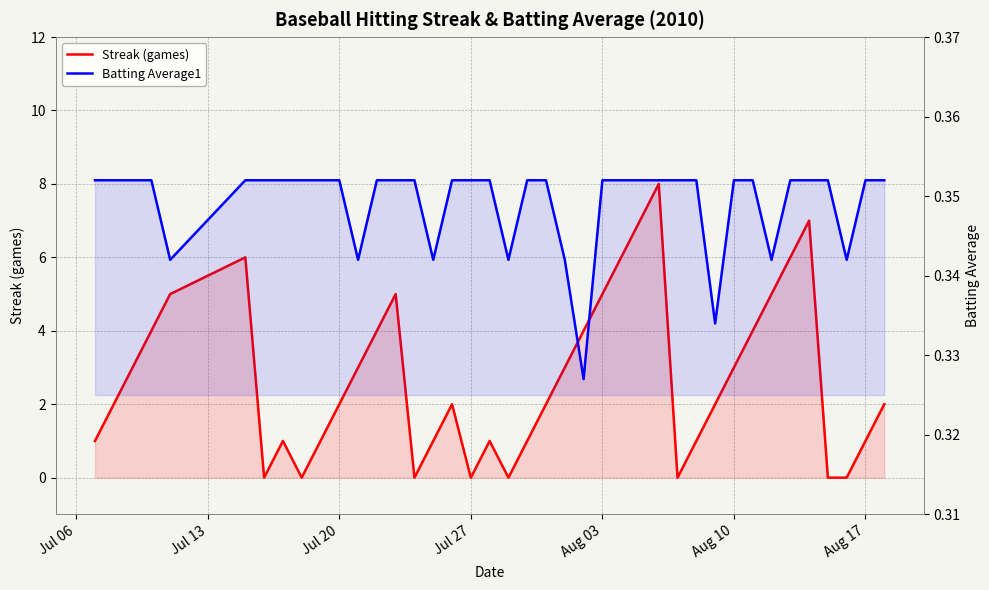

True or false: Batting Average1 has more than 0 points higher than both neighbors.

False